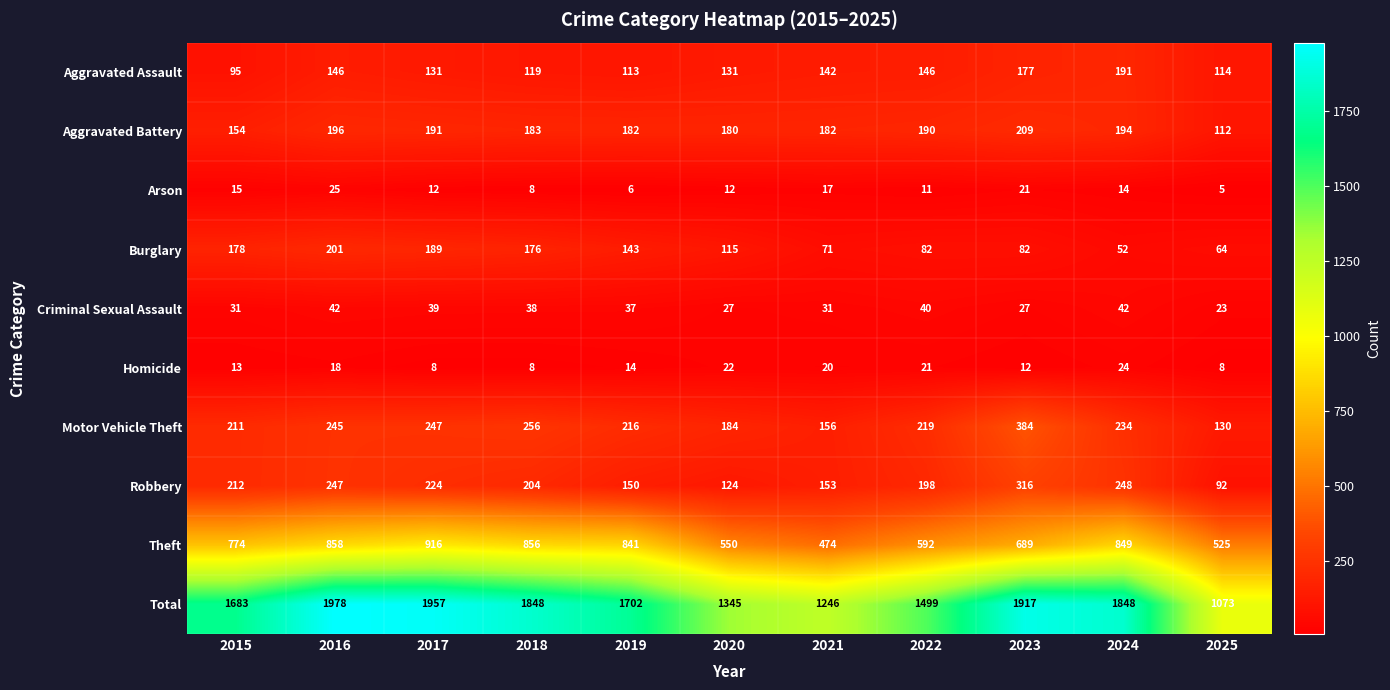

True or false: Motor Vehicle Theft has a value of 211 at 2015.

True